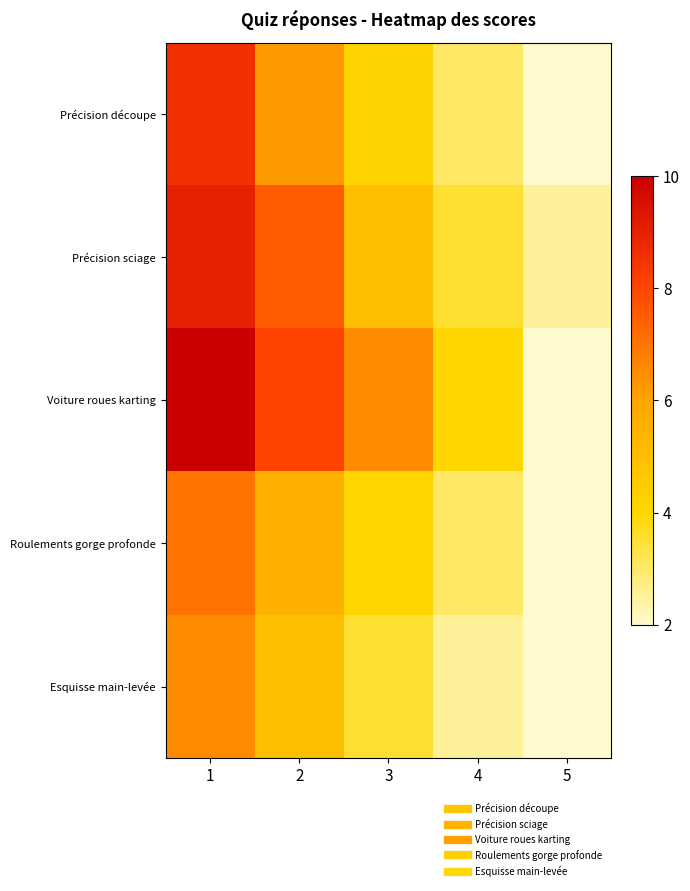

Which label corresponds to the largest value in the chart?

1